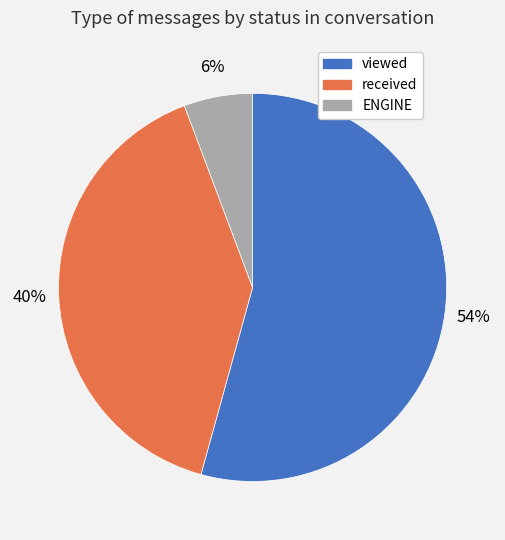

How many segments does this pie chart have?

3